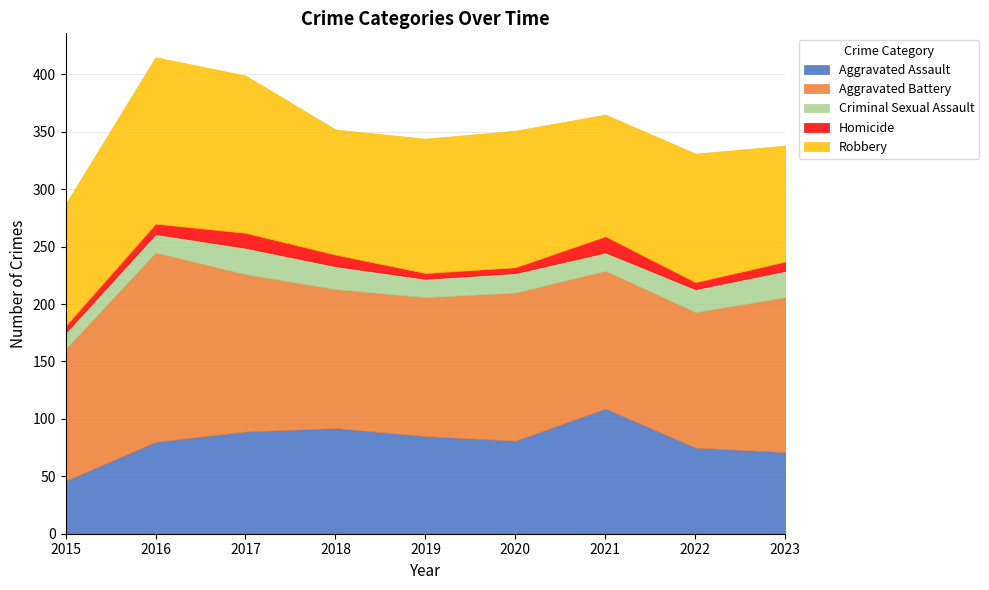

How many values in the Aggravated Assault series exceed 81?

4